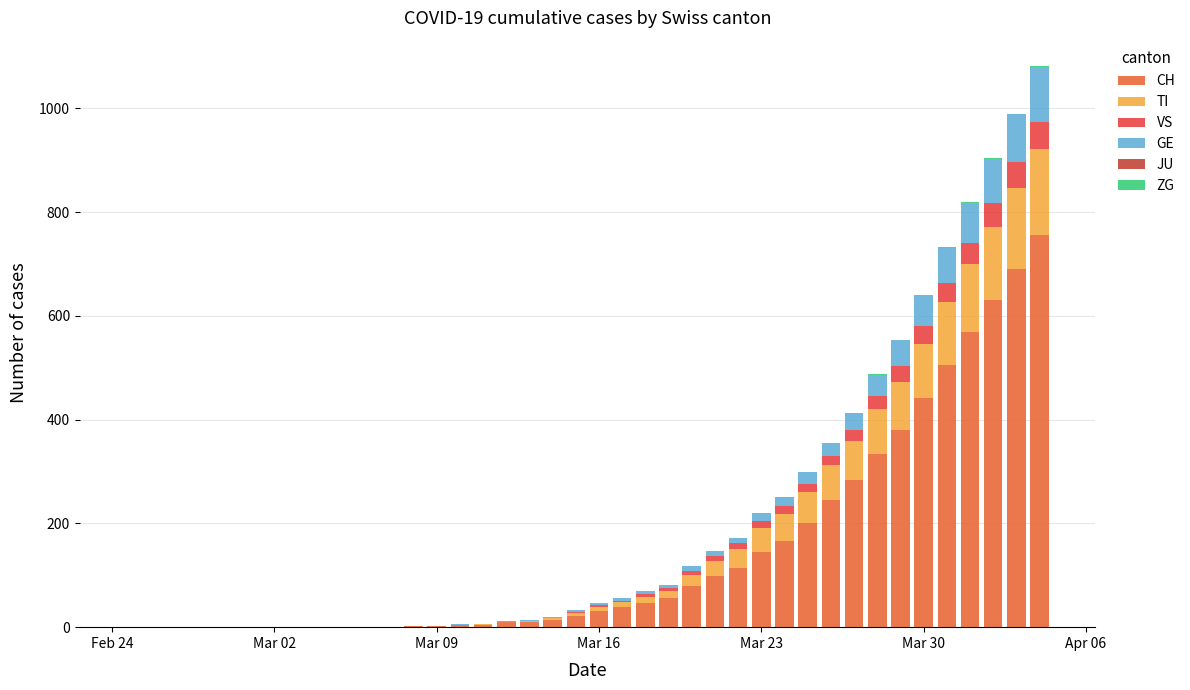

Are the bars horizontal?

No